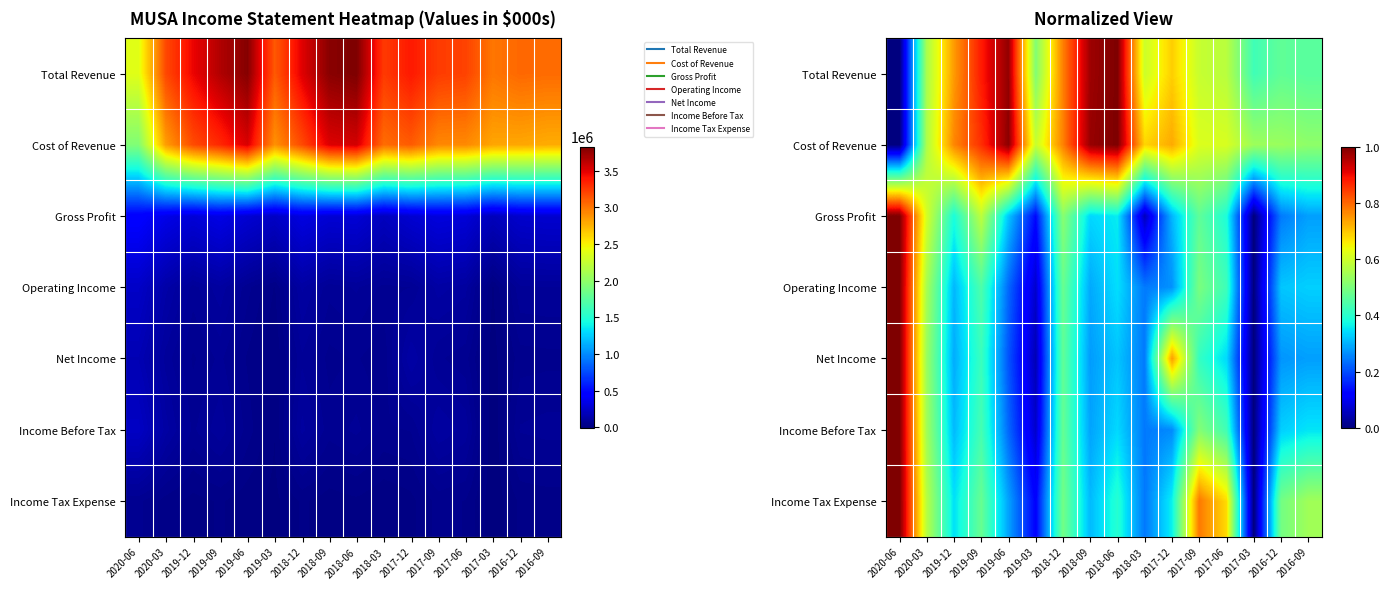

What is the spread (max minus min) of values at 2019-12?

0.5